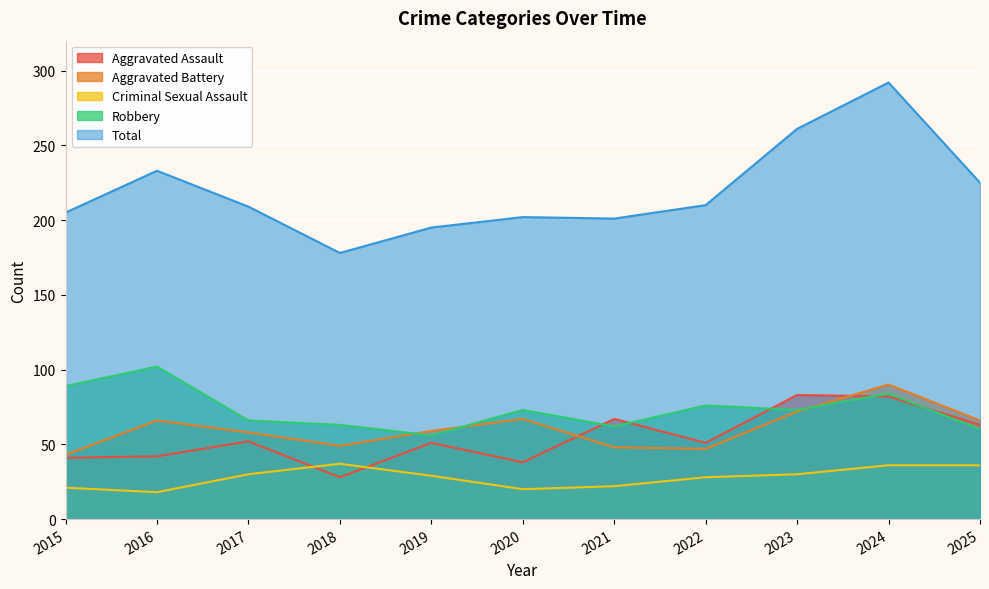

How many values in the Robbery series are below 73?

5